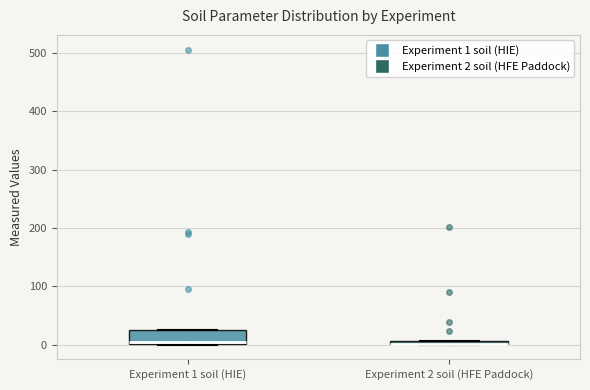

Comparing the boxes themselves (not the whiskers), which one is the tallest?

Experiment 1 soil (HIE)